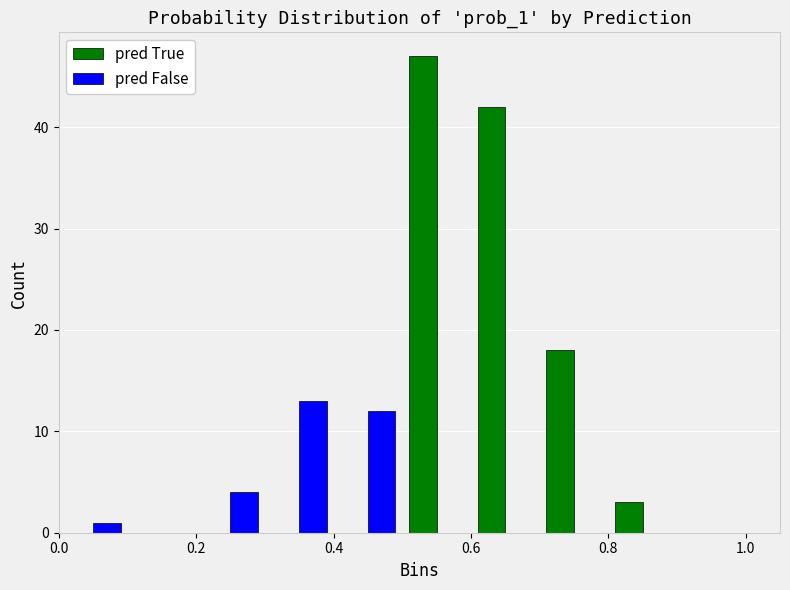

In the pred False series, which range on the x-axis has the tallest bar?

0.3 to 0.4